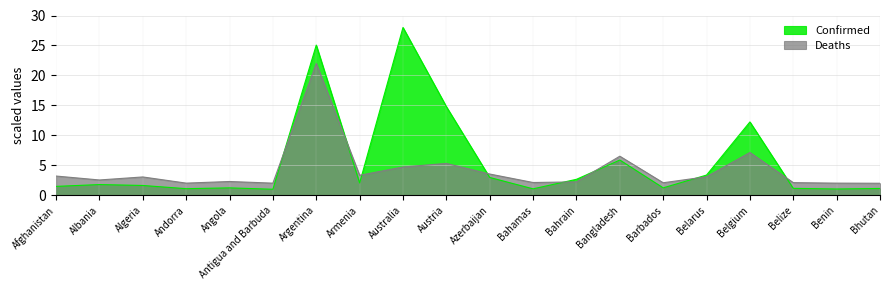

At which label is Deaths closest to 12?

Belgium